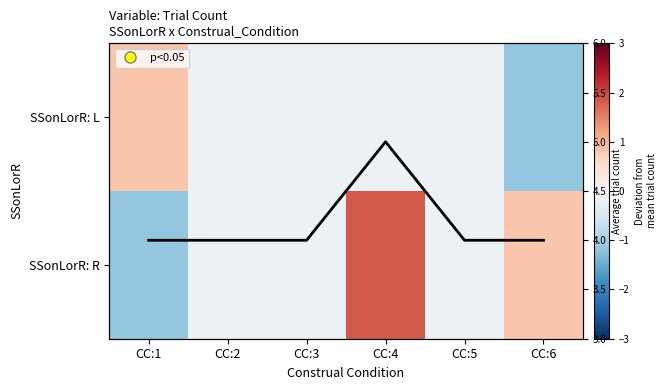

How many distinct data groups are displayed?

3